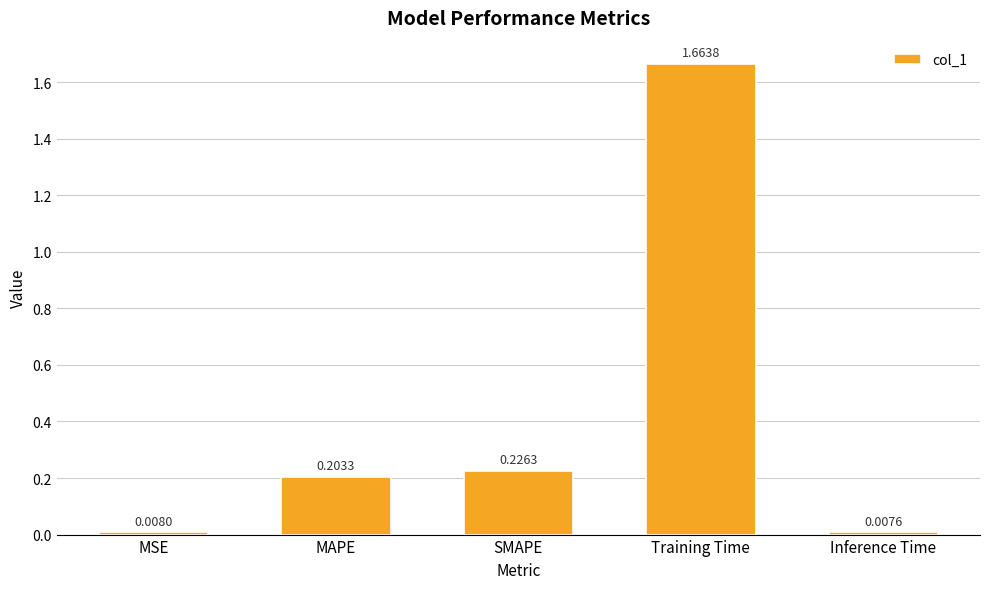

What is the label of the 2nd bar from the left?

MAPE